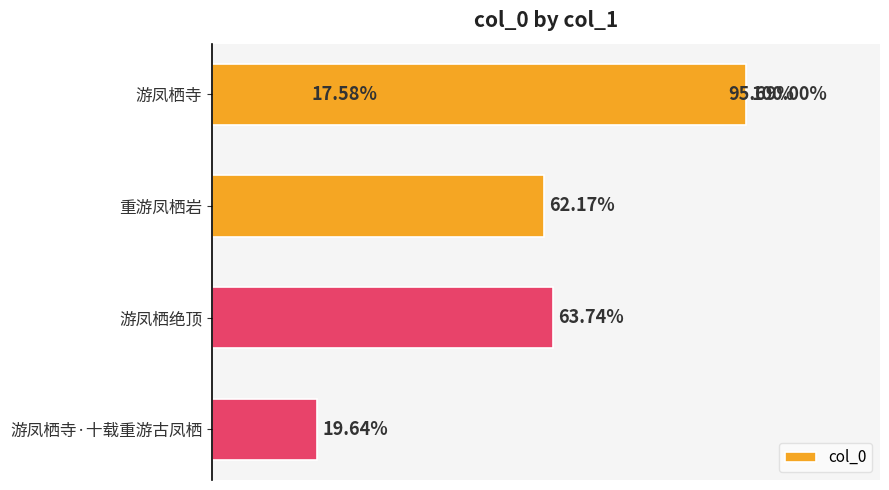

Which has a higher value, 0.8 or 0.4?

0.8